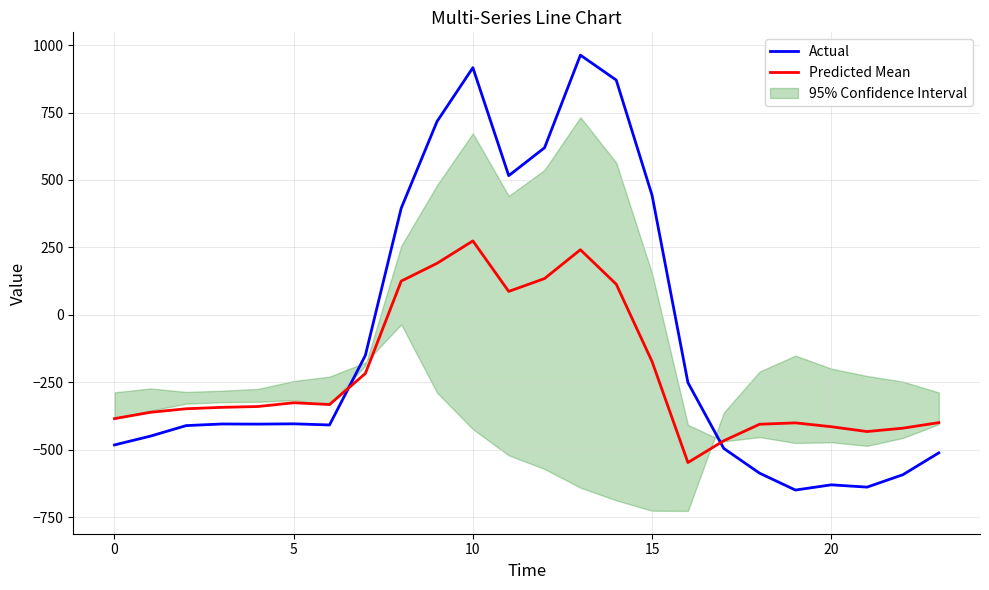

What is the approximate value of Actual at 10?

916.2